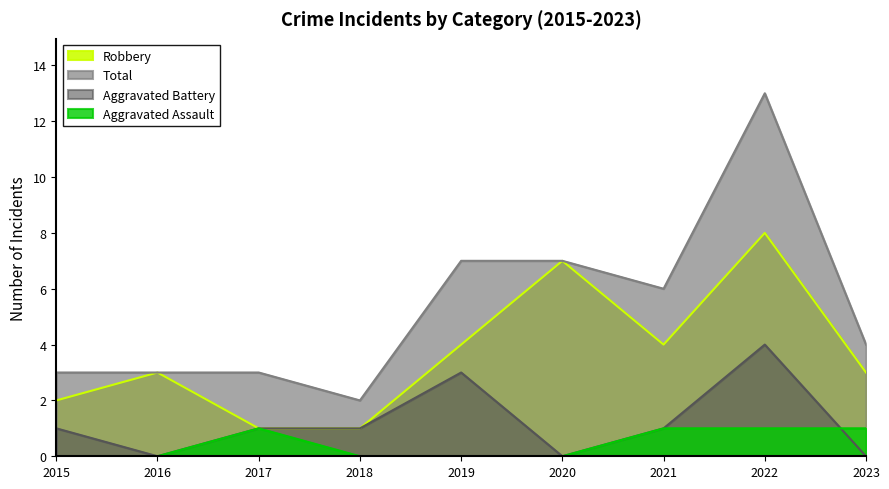

Where is the first local maximum for Total?

2022